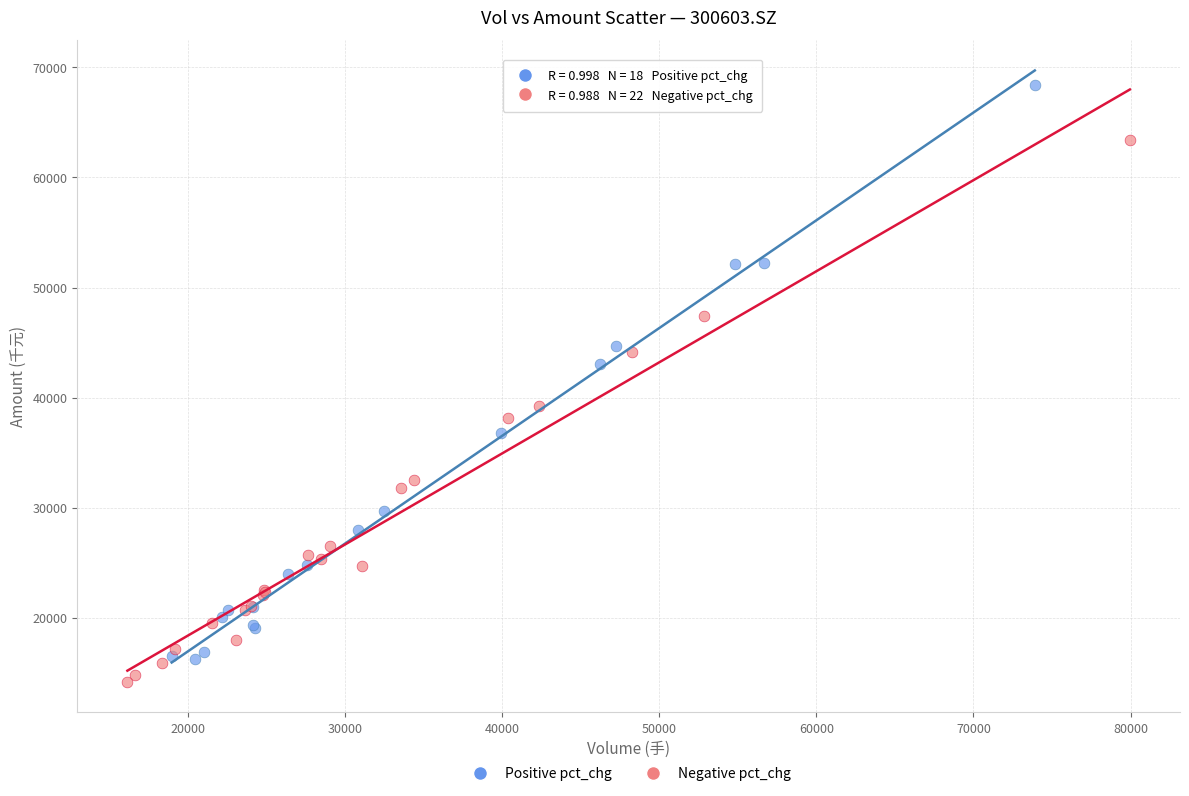

Which series contains the highest Y value?

Positive pct_chg